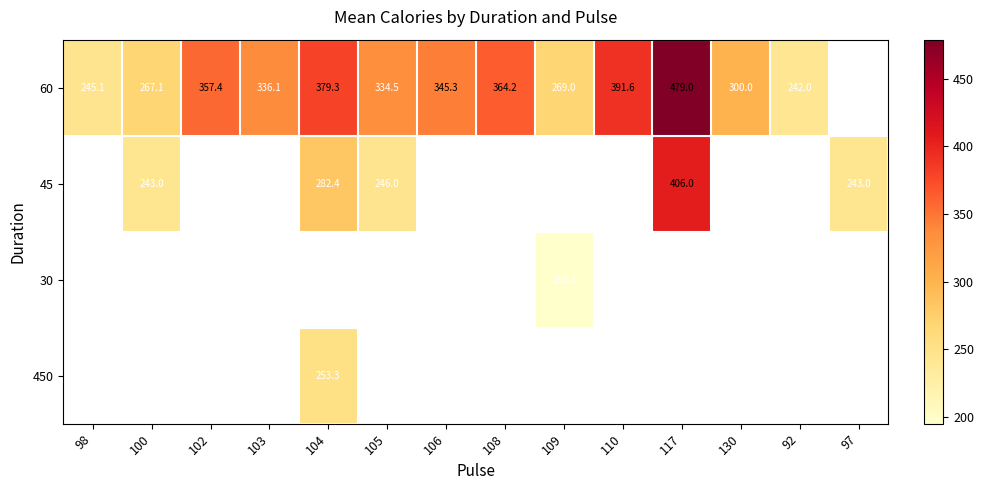

The value of 60 at 117 is 327.9. True or false?

False